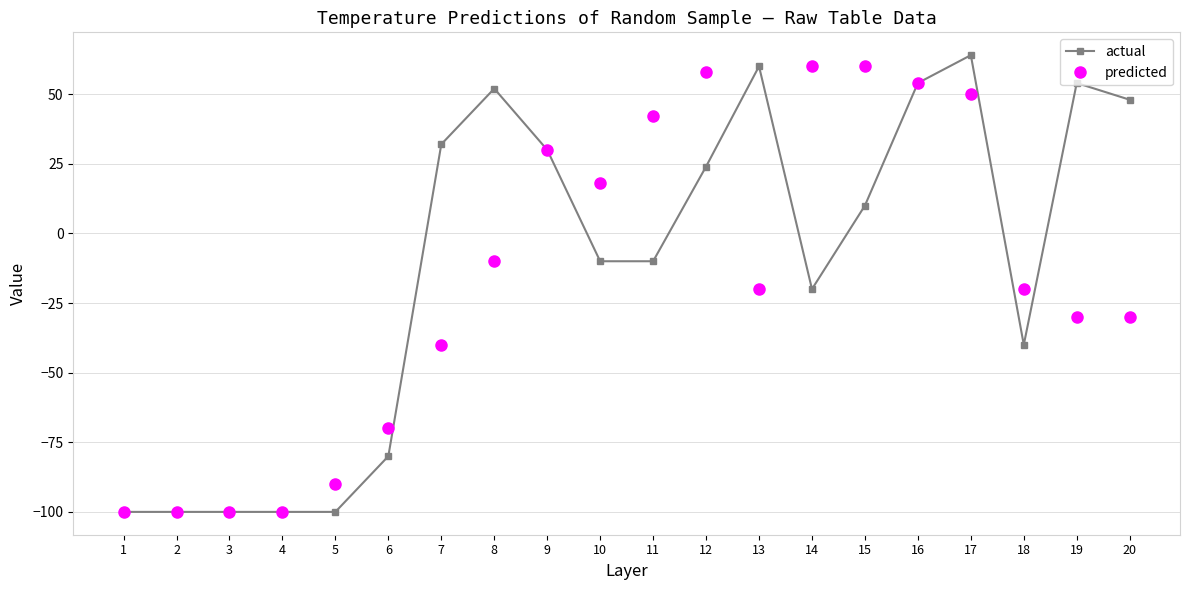

Is it true that actual equals -122 at 6?

False